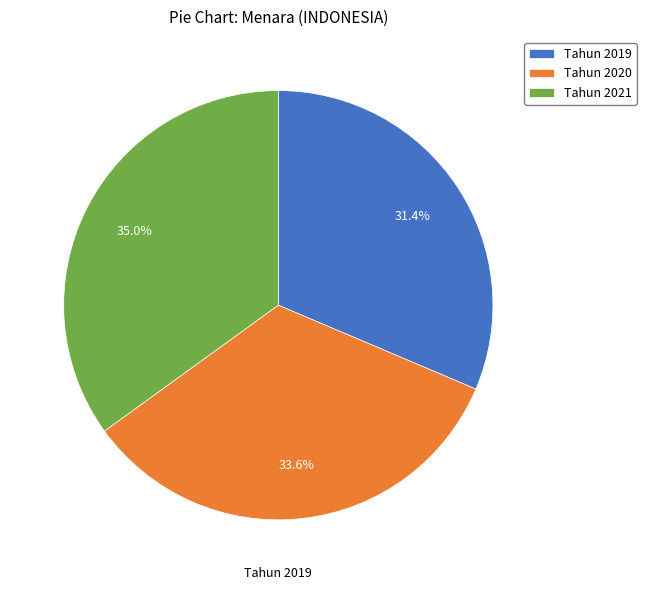

Which slice is the smallest?

Tahun 2019